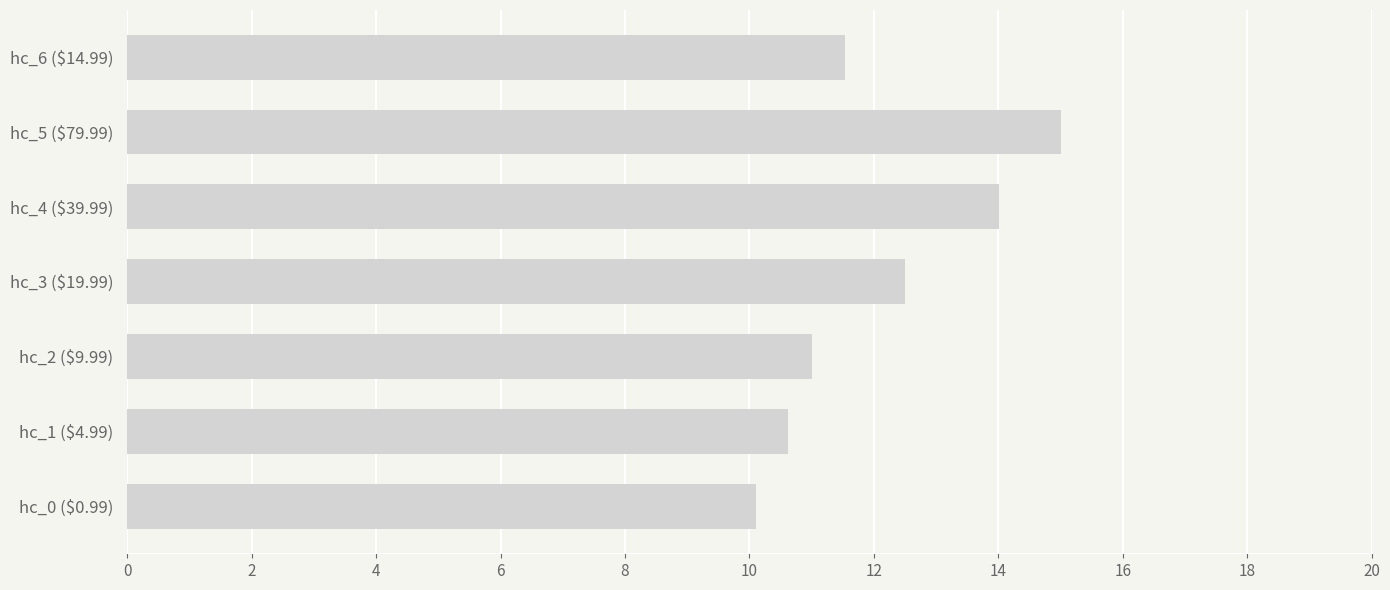

List the labels in order of value, largest first.

hc_5 ($79.99), hc_4 ($39.99), hc_3 ($19.99), hc_6 ($14.99), hc_2 ($9.99), hc_1 ($4.99), hc_0 ($0.99)